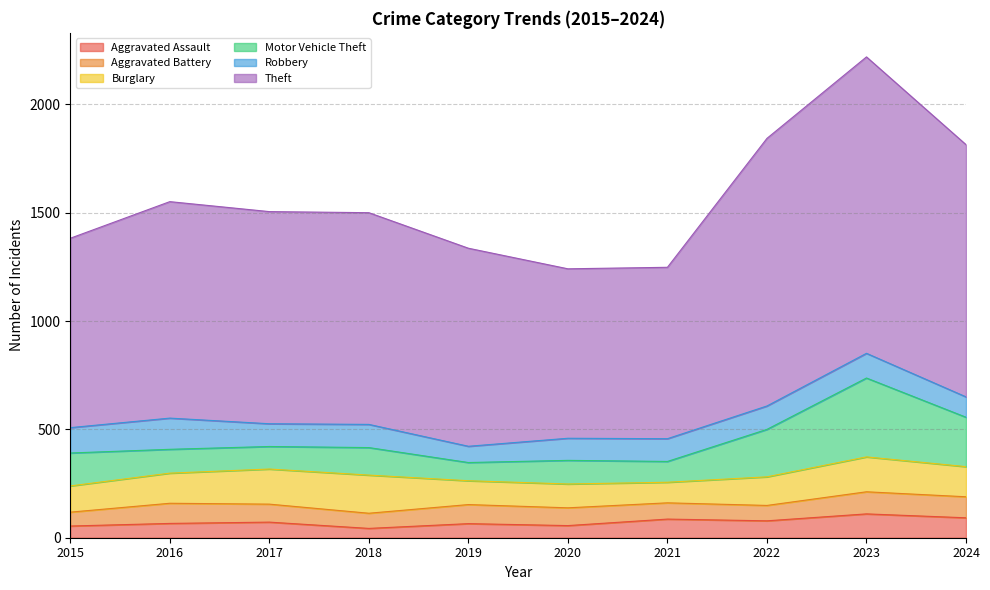

At which category does Burglary reach its first local valley?

2021